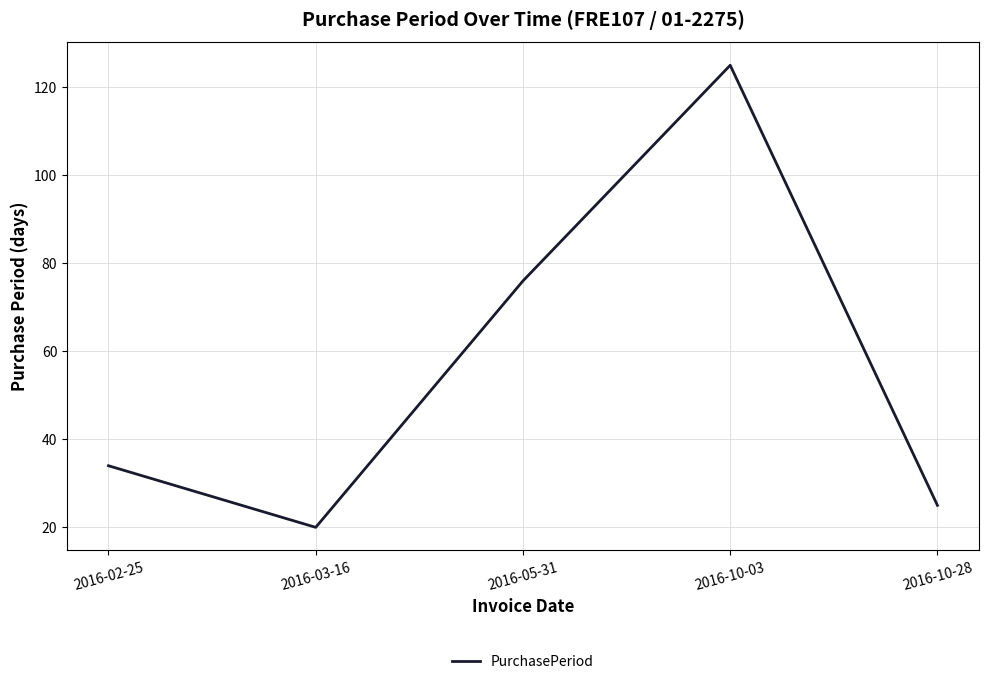

Count the number of categories in the chart.

5